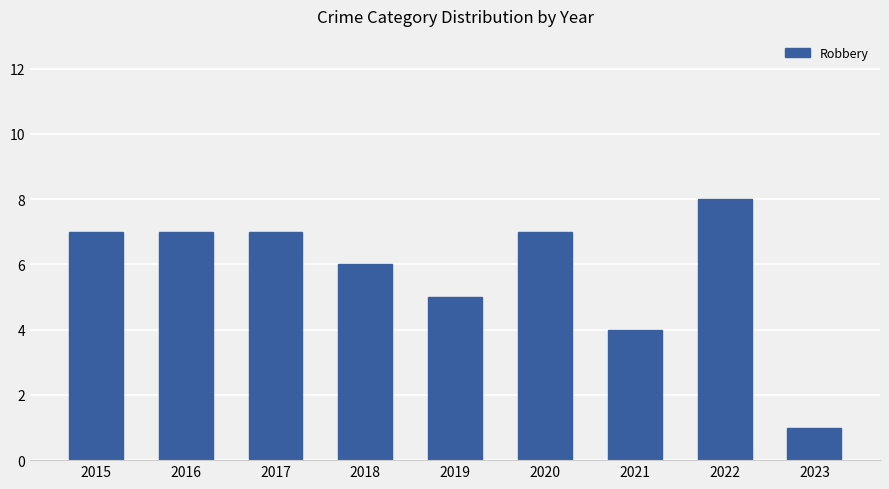

Approximately how many times larger is the value at 2018 compared to 2016?

0.9